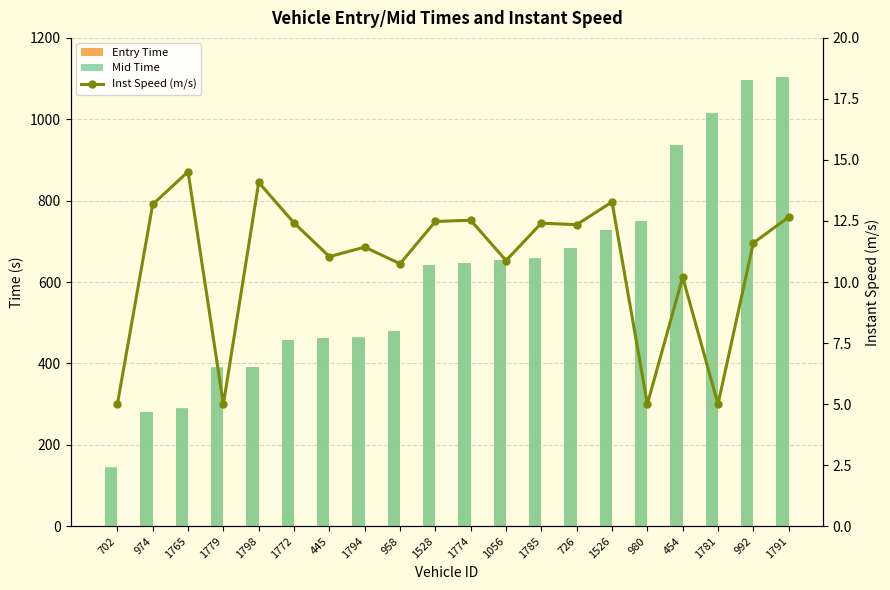

Rank the series by their maximum value, from highest to lowest.

Mid Time, Entry Time, Inst Speed (m/s)